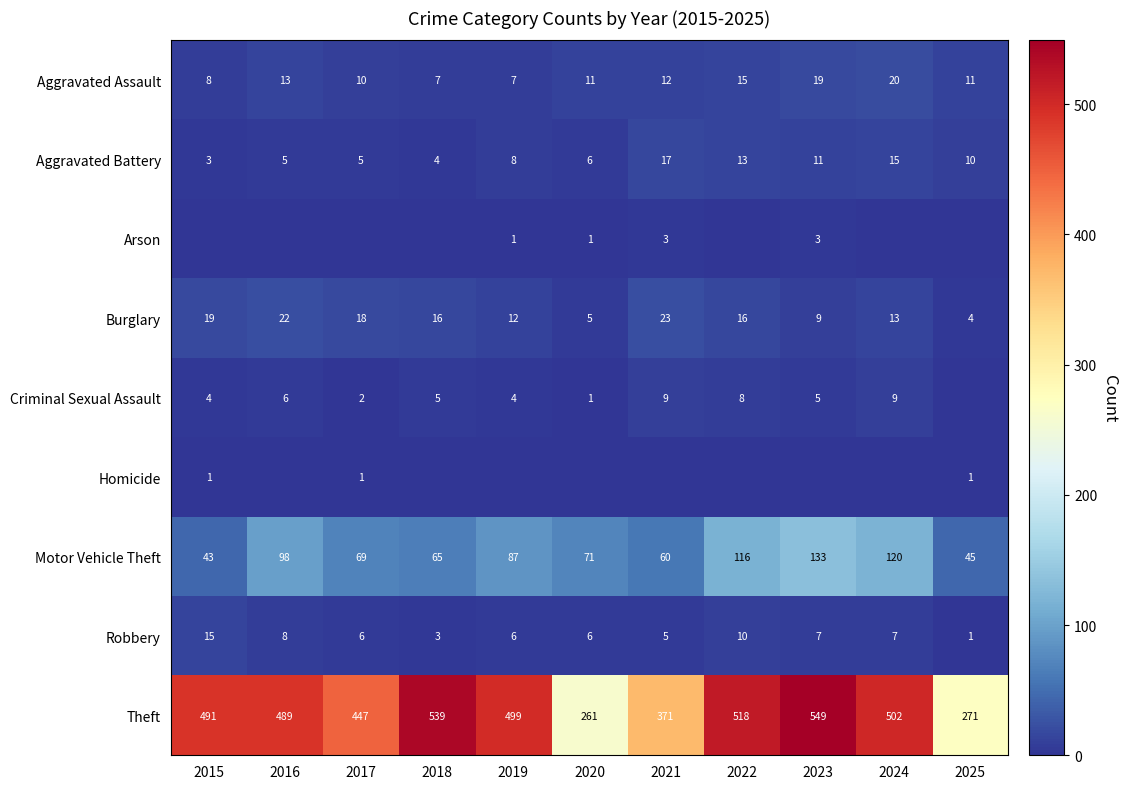

At which label does Aggravated Battery reach its peak?

2021